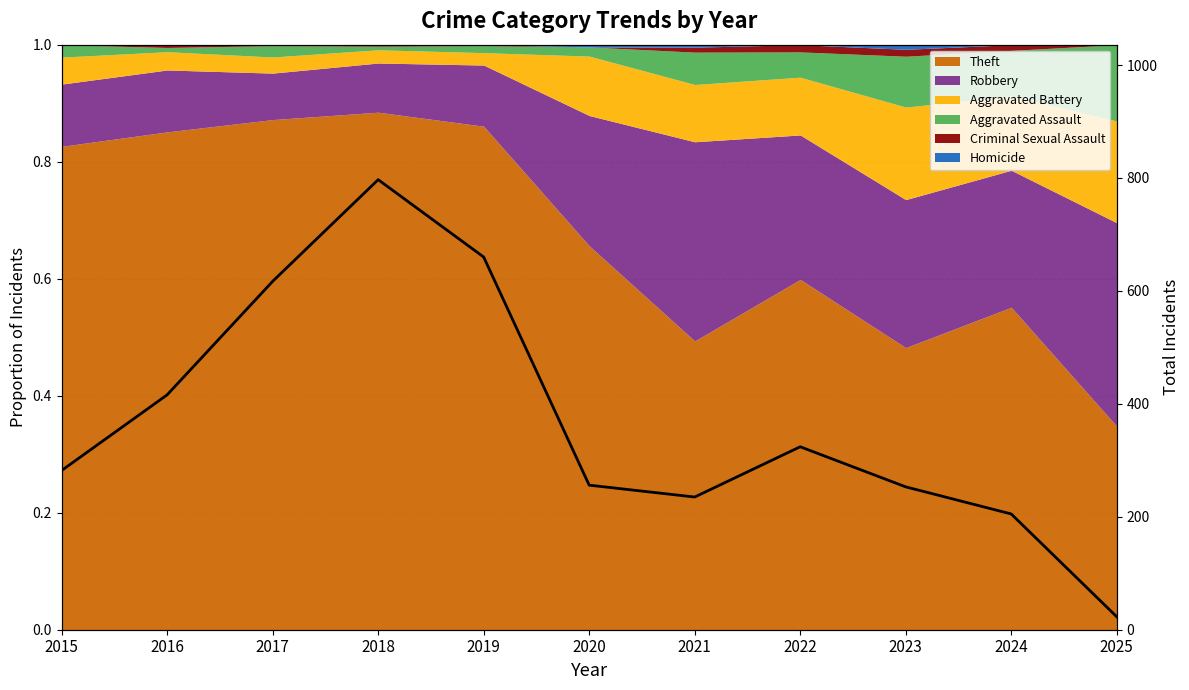

What is the value of the 5th point from the left?

660